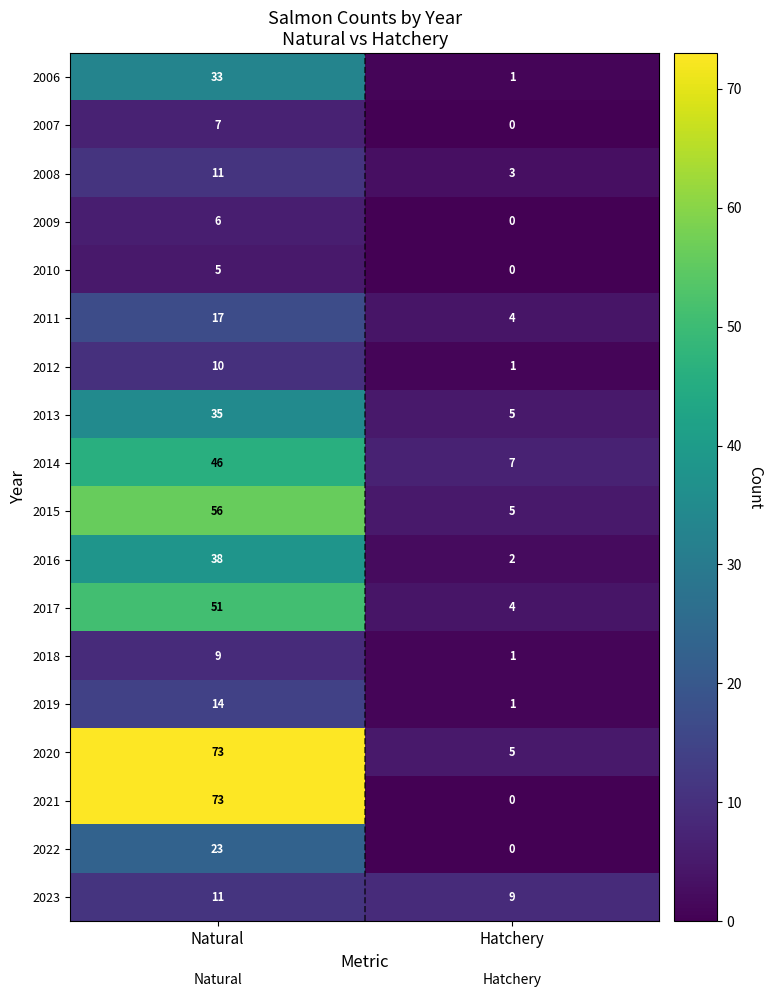

What is the difference between the 2019 values at Hatchery and Natural?

13